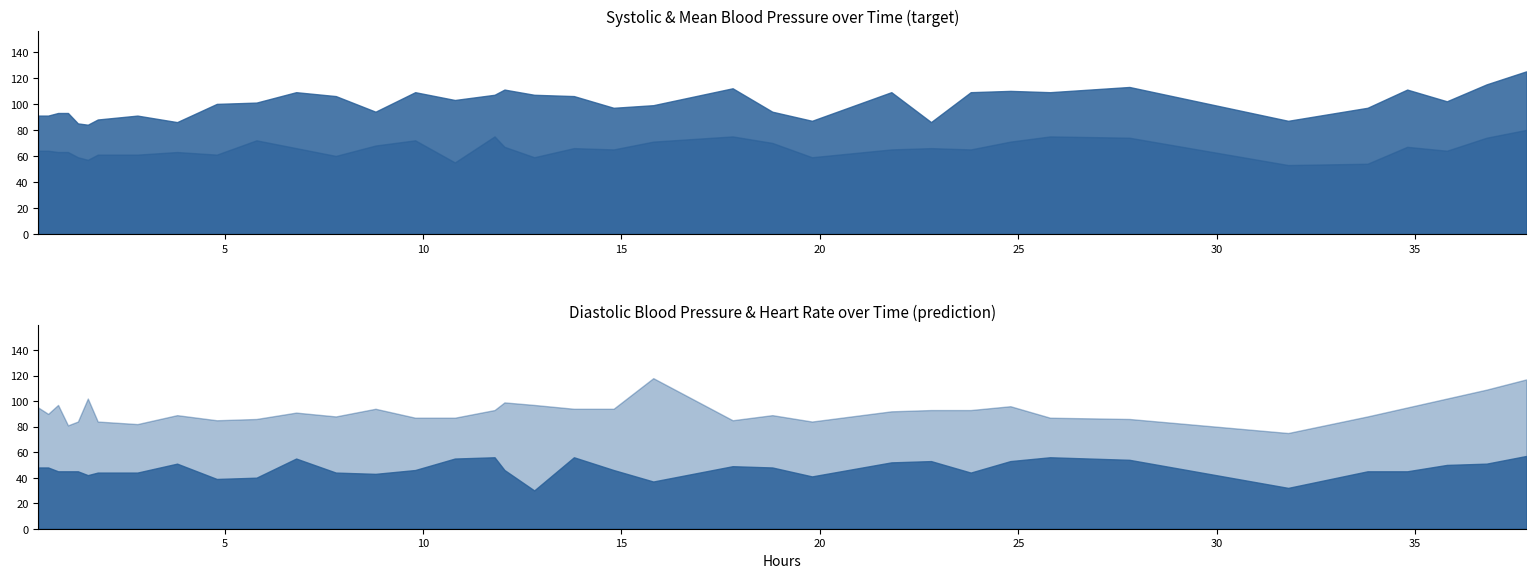

Between 28 and 21, which is larger?

28